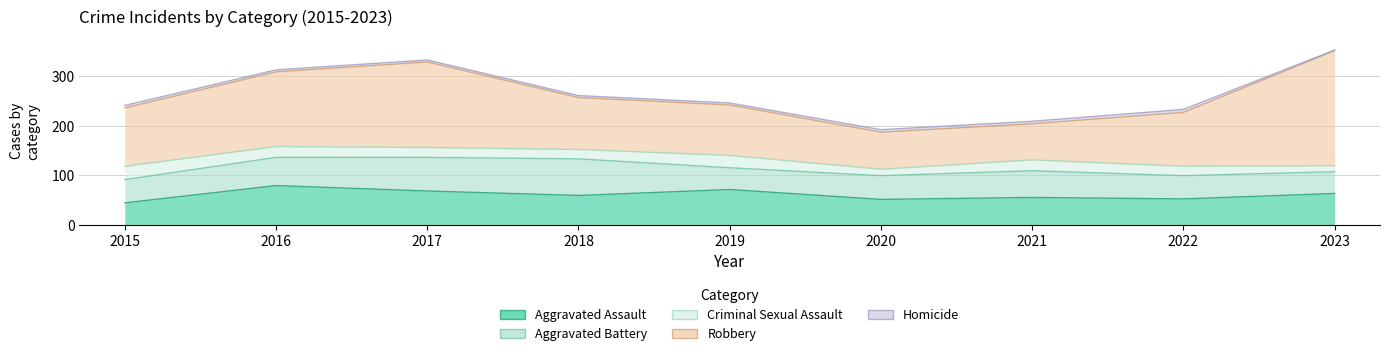

Is the value of Robbery at 2017 greater than the value of Homicide at 2018?

Yes